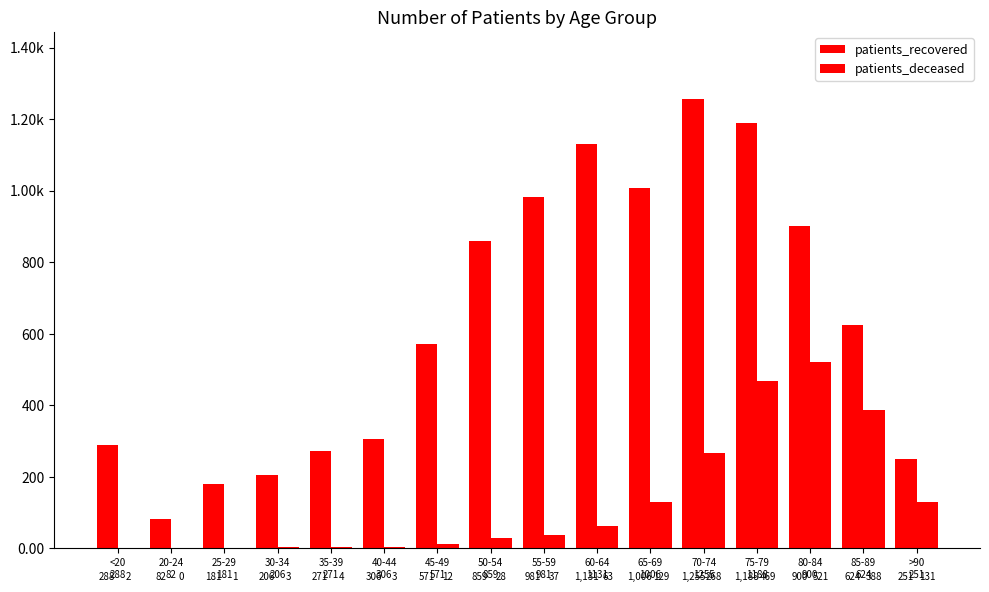

What are all the series names shown in the legend?

patients_recovered, patients_deceased